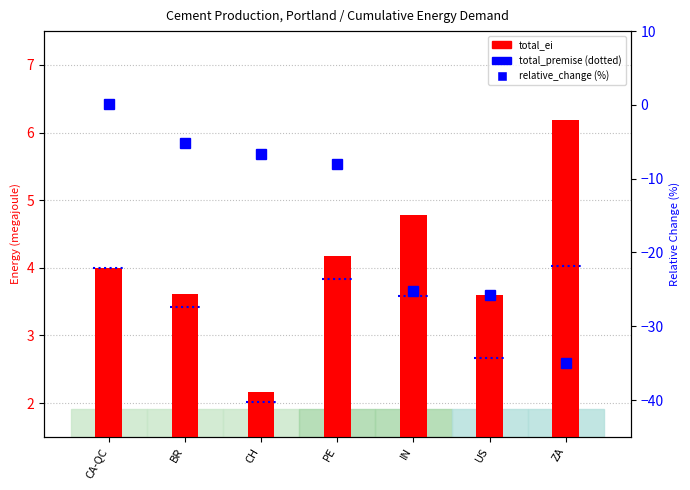

What is the value of the total_ei bar at the 5th from the left?

4.8